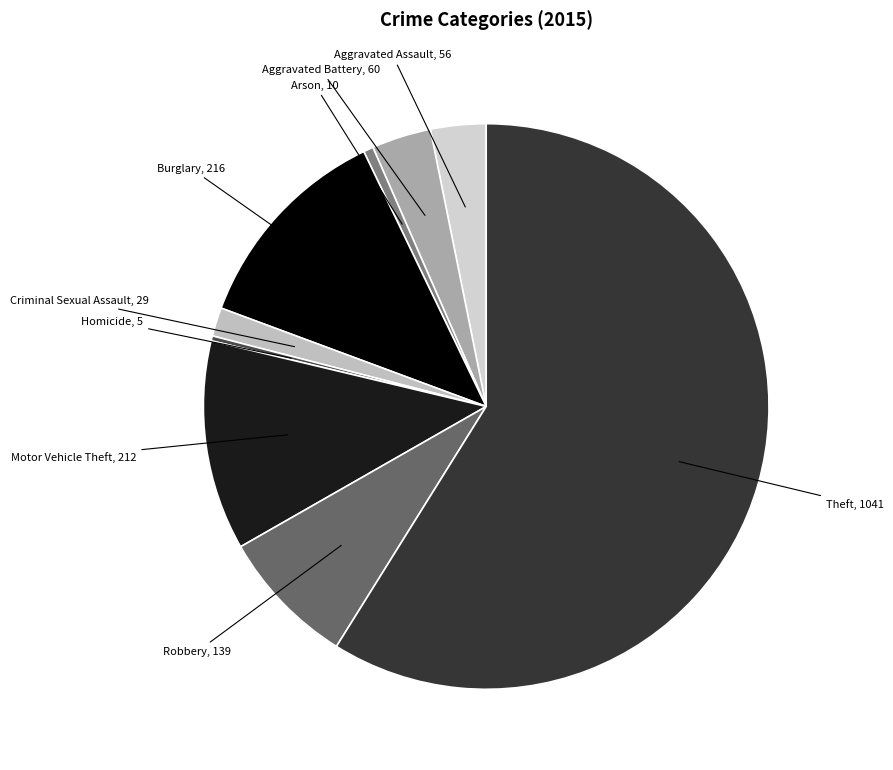

Count the number of slices in the pie.

9